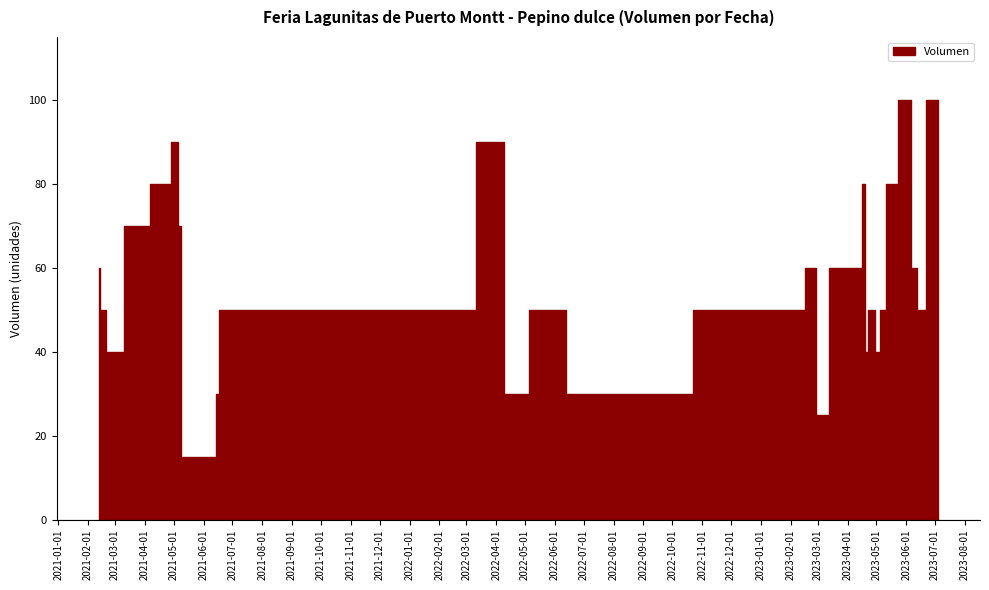

What is the minimum value shown in the chart?

15